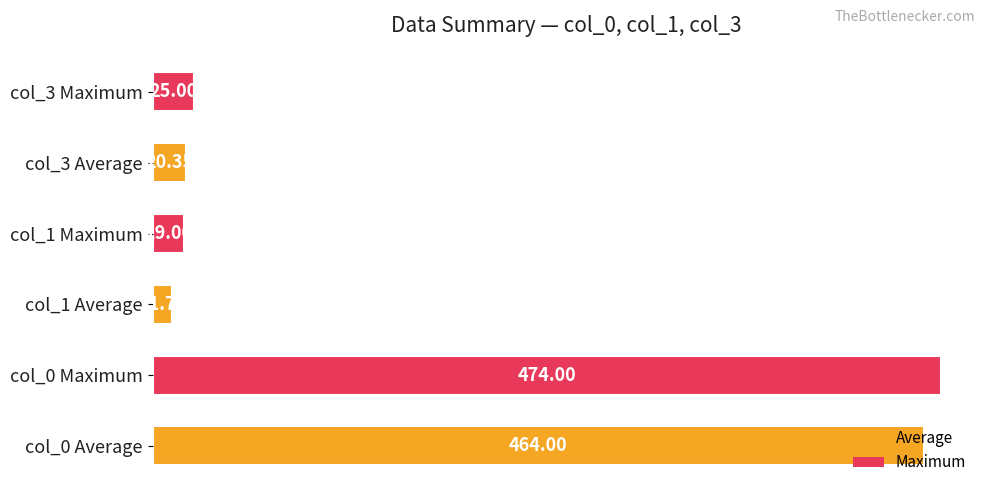

What is the change in value from col_0 Average to col_0 Maximum?

+10.0